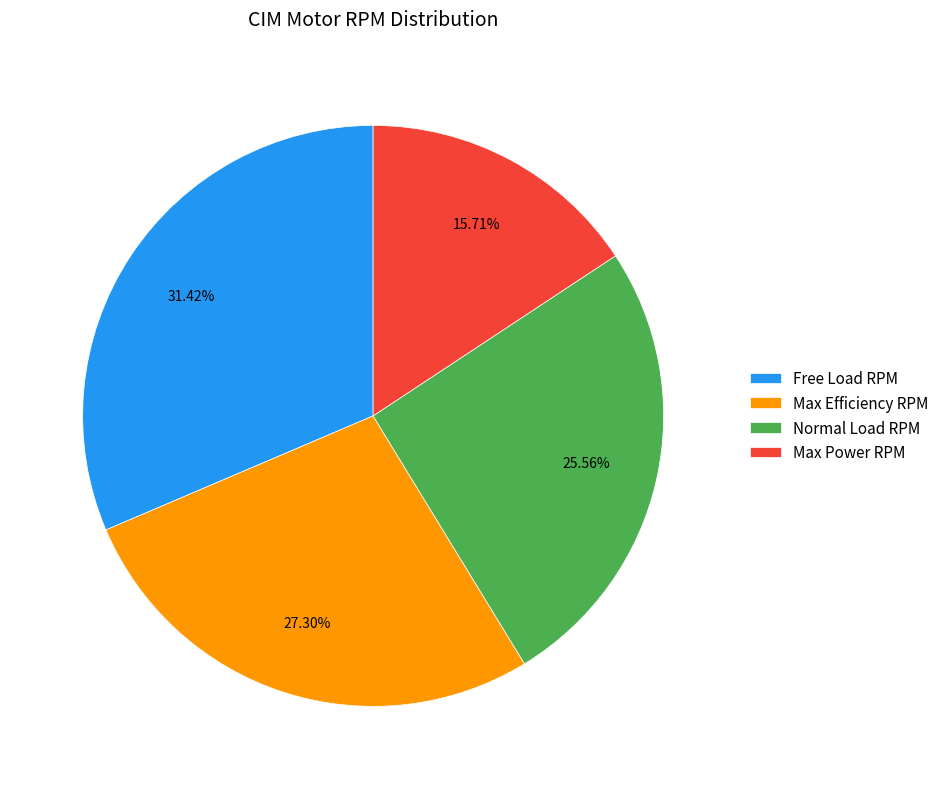

How many slices are in this pie chart?

4